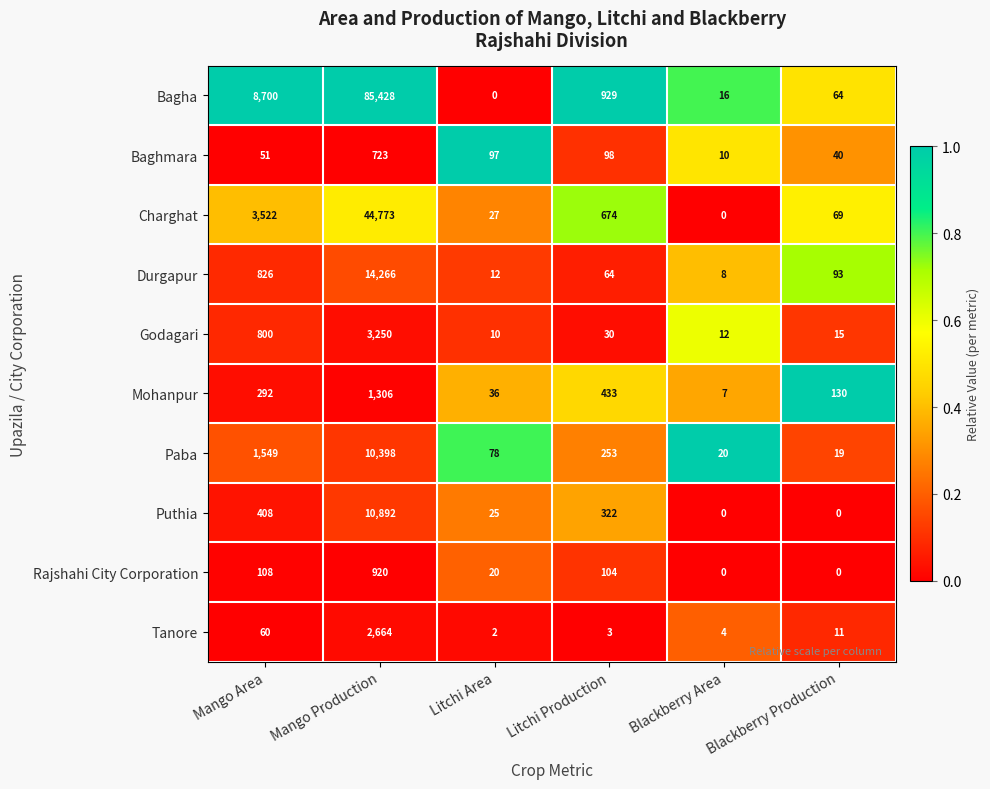

Which series has the widest spread of values?

Bagha